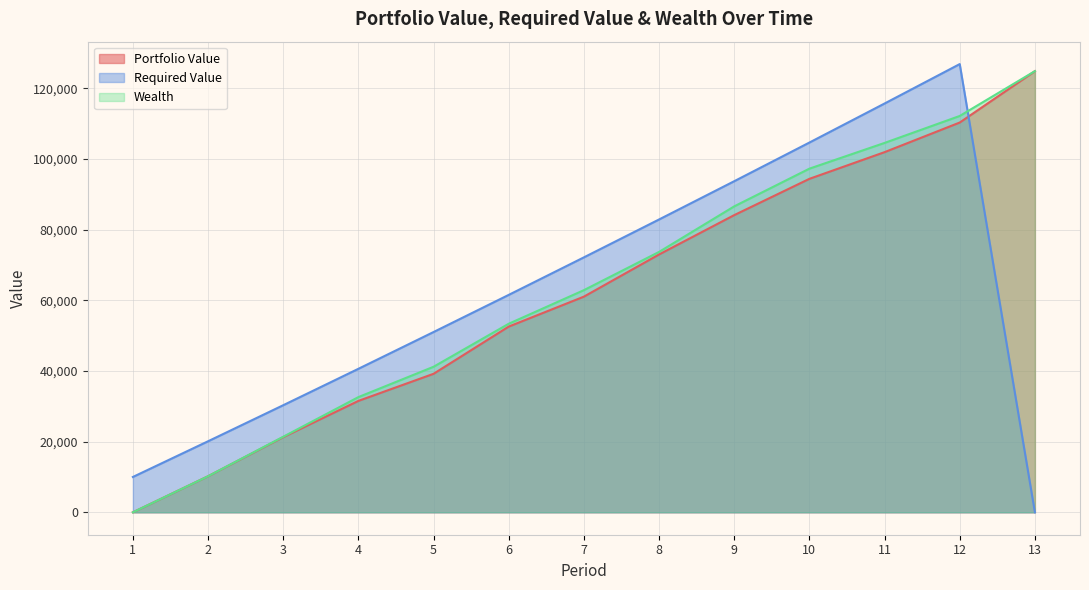

True or false: Required Value has a value of 52999.7 at 3.

False